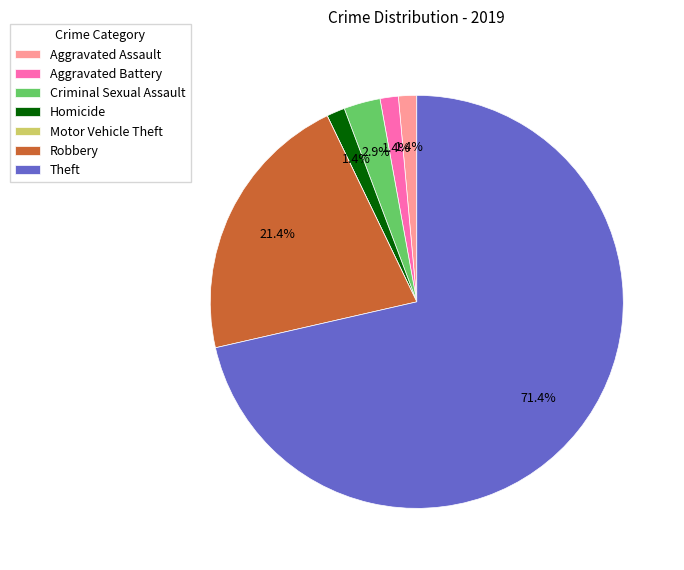

Which category has the biggest portion of the pie?

Theft